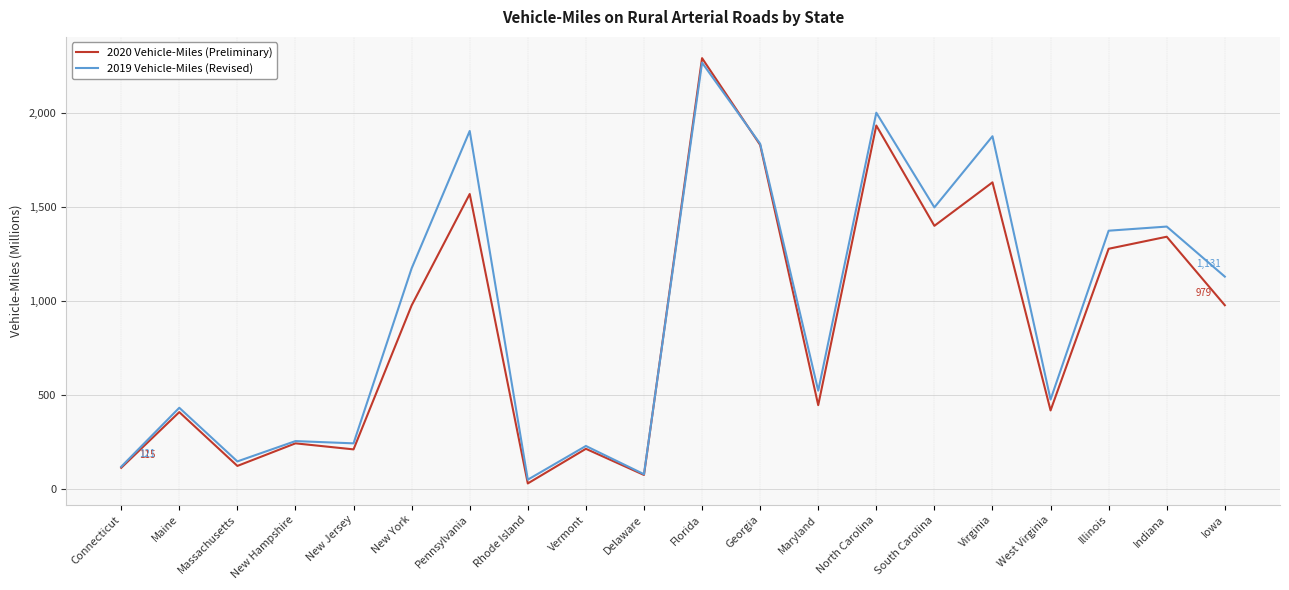

Read the 2019 Vehicle-Miles (Revised) value at New Jersey, to the nearest 50.

250